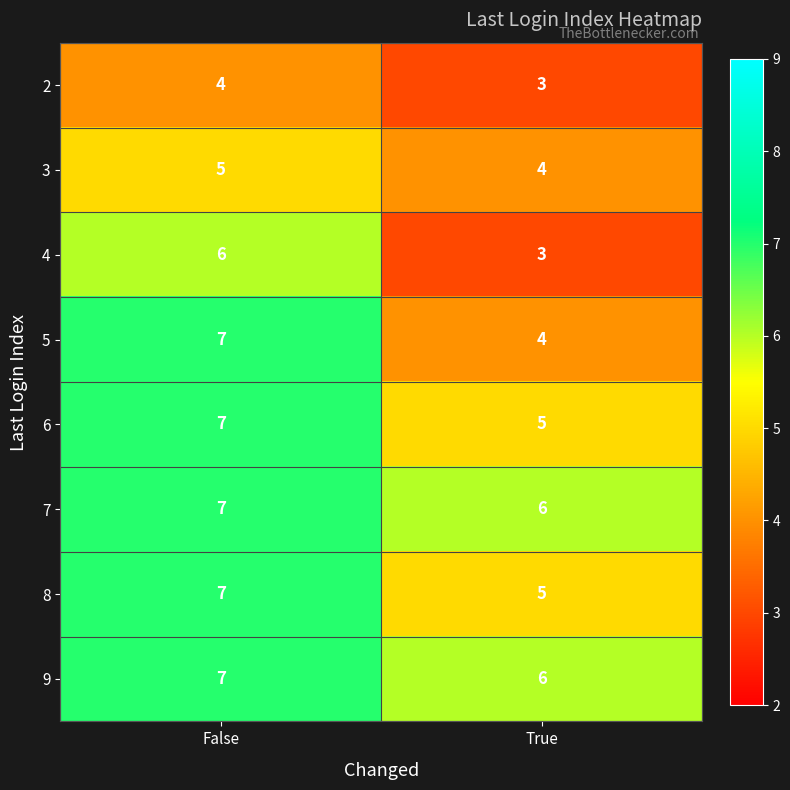

Rank the categories by 5 value from lowest to highest.

True, False